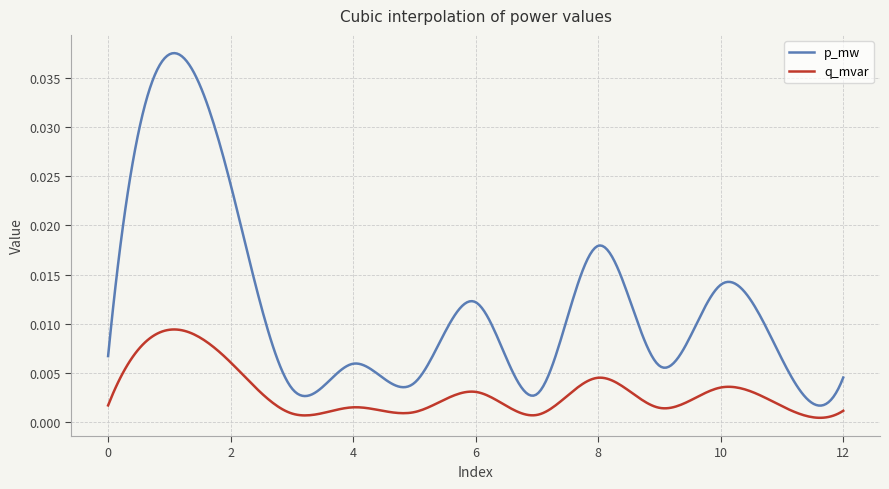

True or false: p_mw has more than 2 points higher than both neighbors.

True